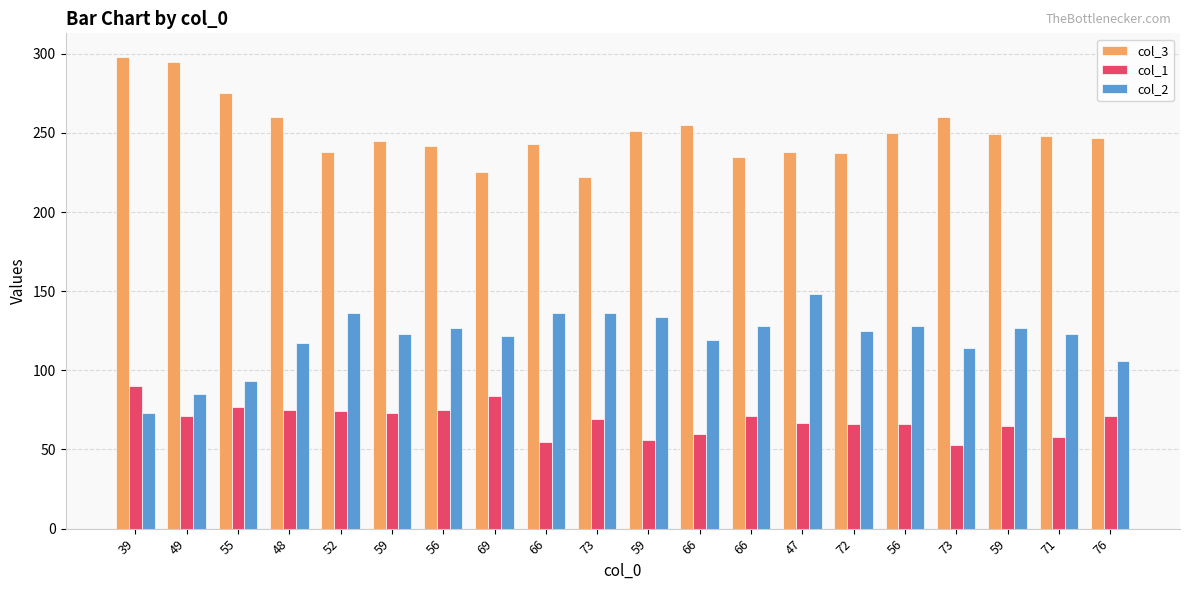

How many categories are shown in the chart?

20